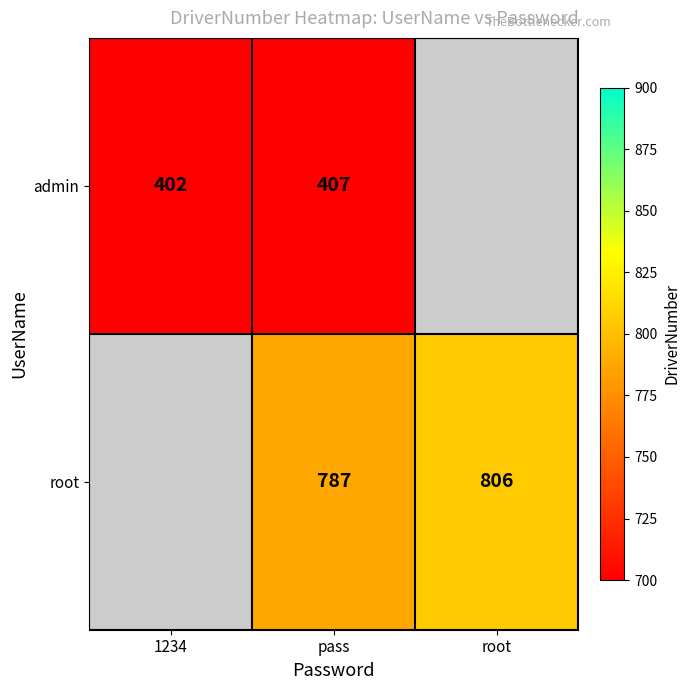

The value of root at root is 1132. True or false?

False